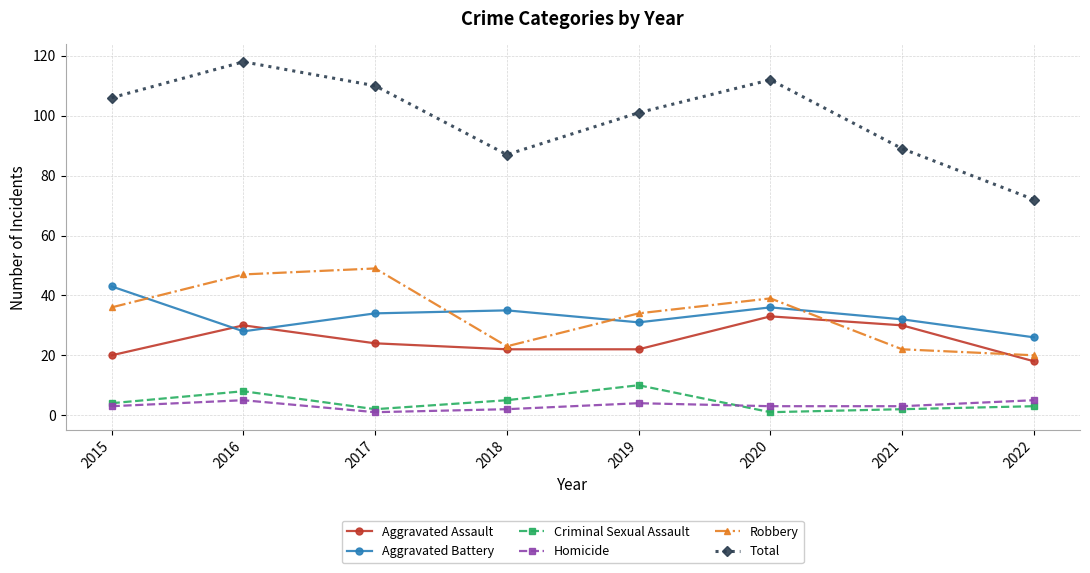

True or false: Criminal Sexual Assault and Aggravated Assault intersect in this chart.

False